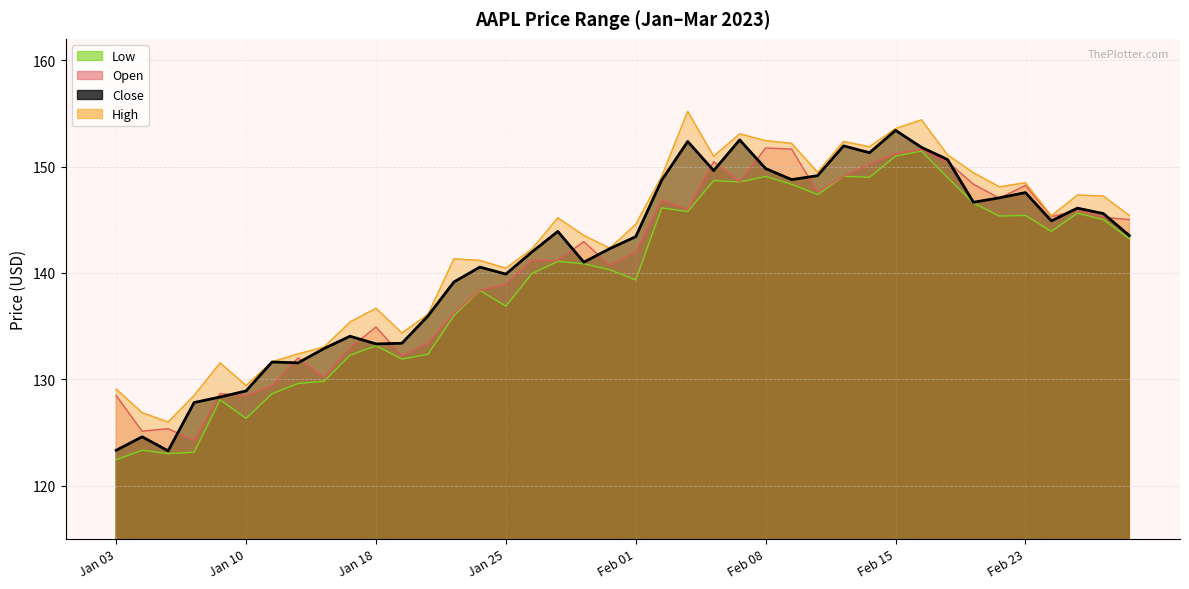

What position from the left is 2023-01-17?

10